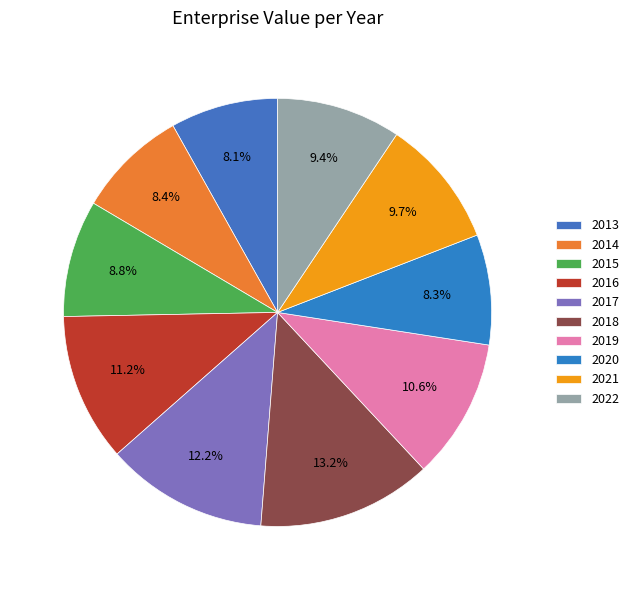

How many slices are in this pie chart?

10